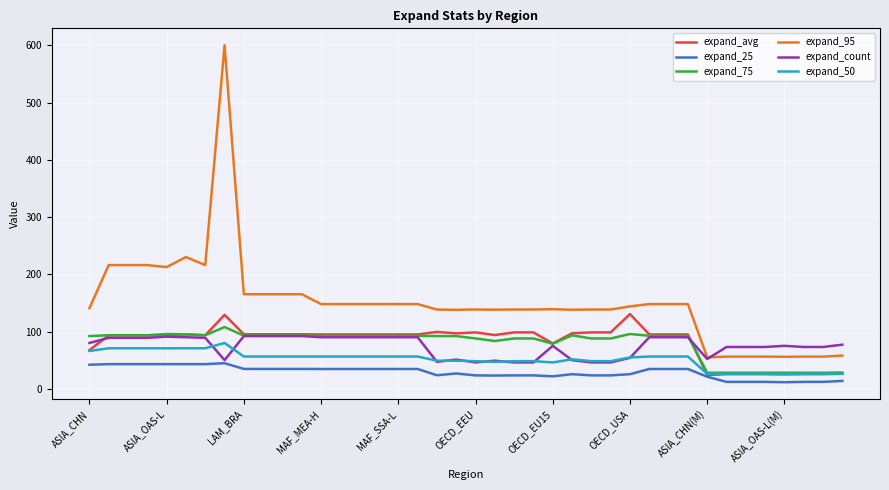

What is the maximum value shown in the chart?

600.2